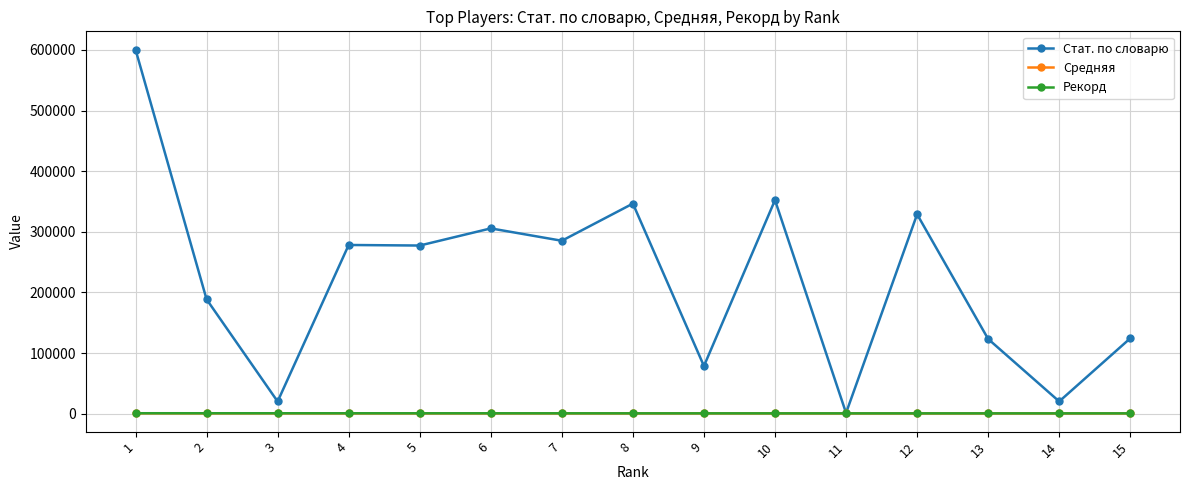

Which series has the largest total across all categories?

Стат. по словарю